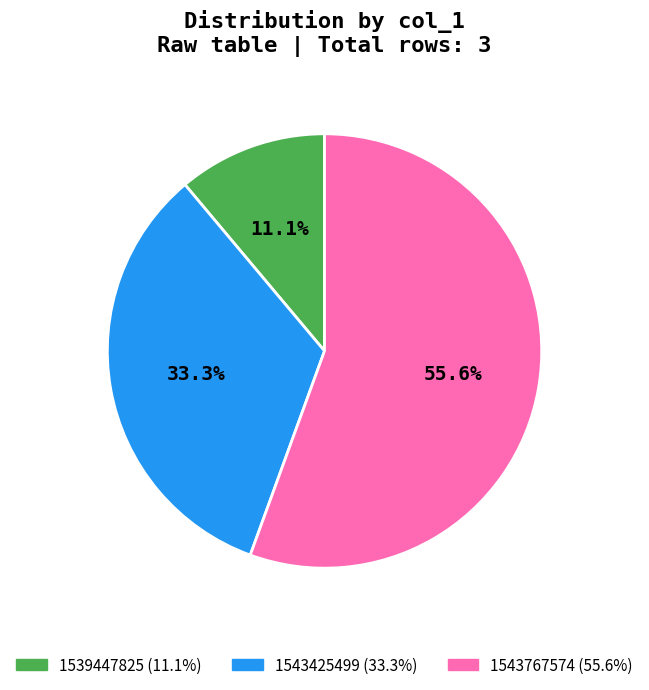

Combined, what portion of the pie is 1543425499 and 1543767574?

88.9%